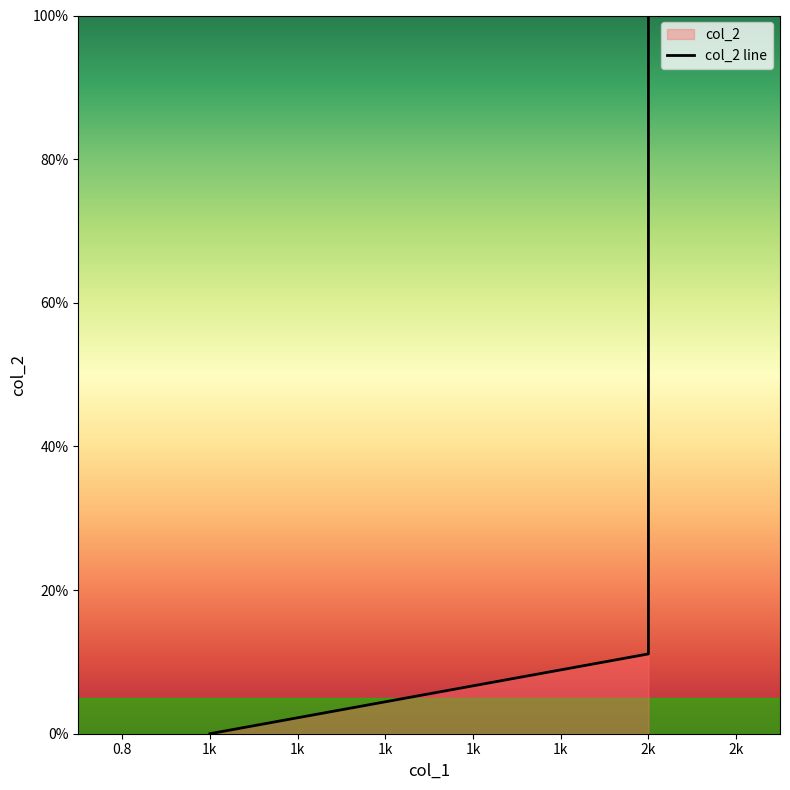

Reading left to right, list all the values displayed in this chart.

0.0	11.1	100.0